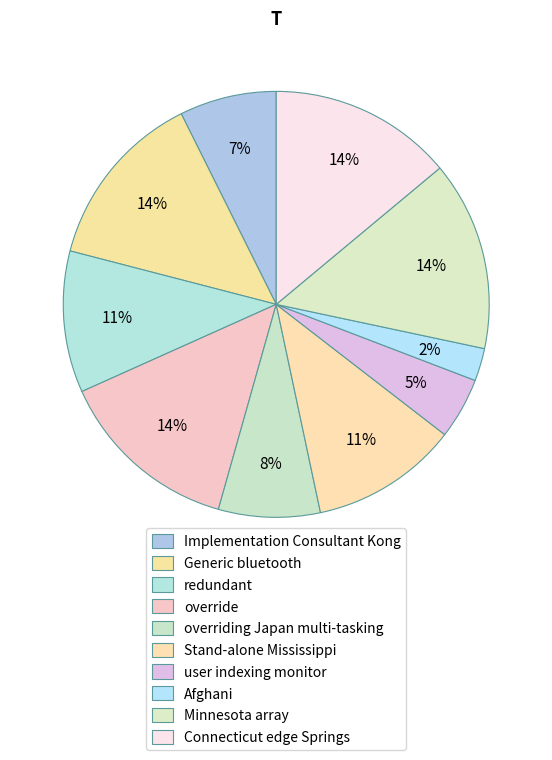

To the nearest percent, what is the average slice percentage?

10%